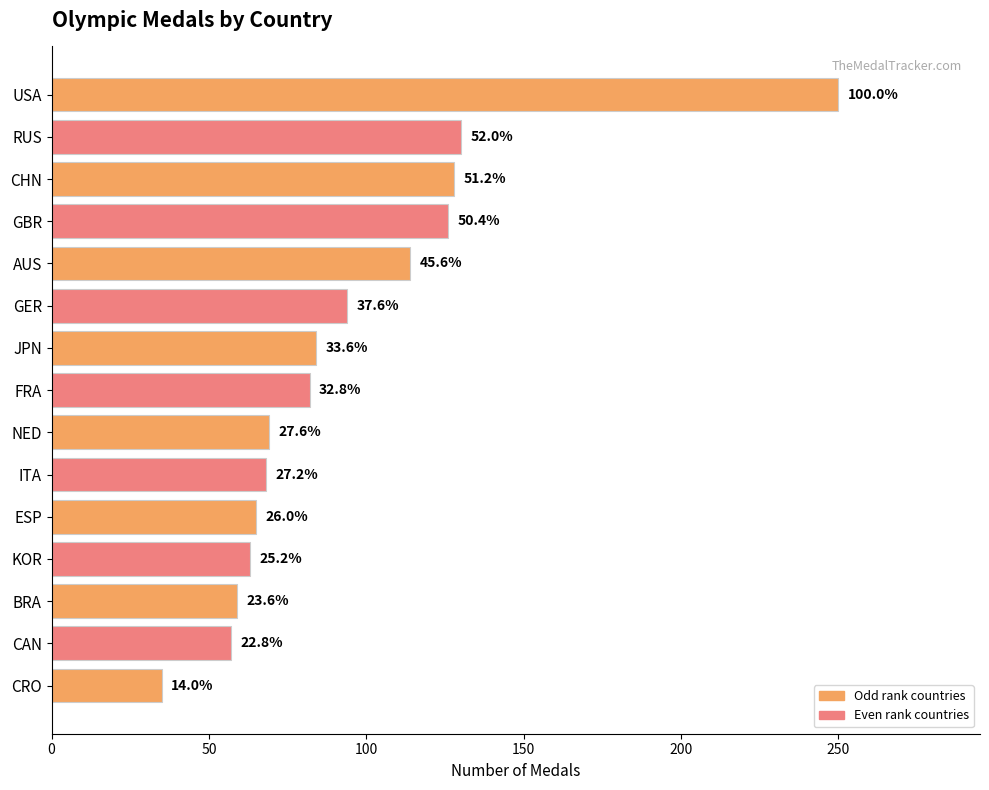

How many bars are there in total?

15